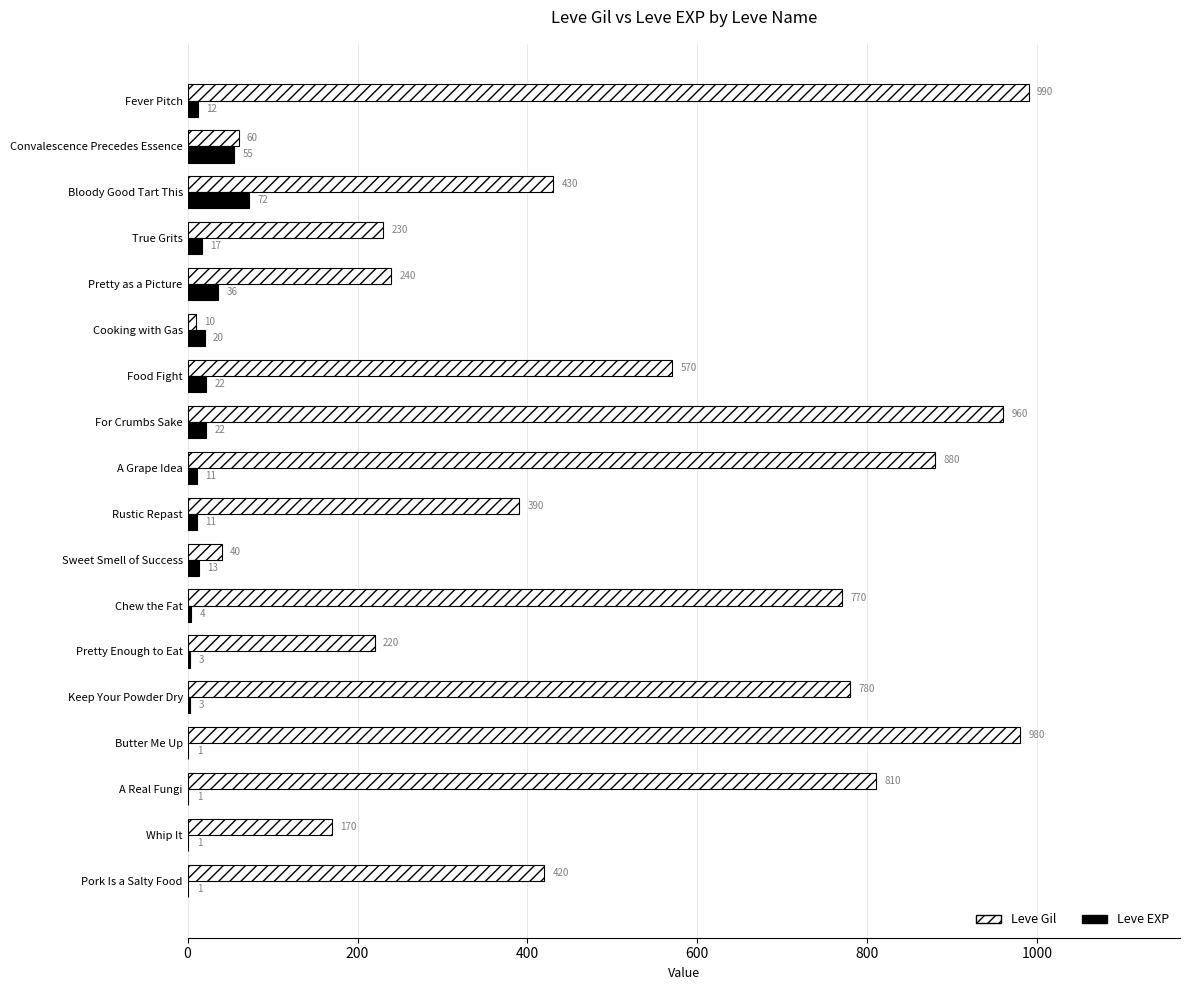

Is it true that Leve Gil equals 123 at Food Fight?

False